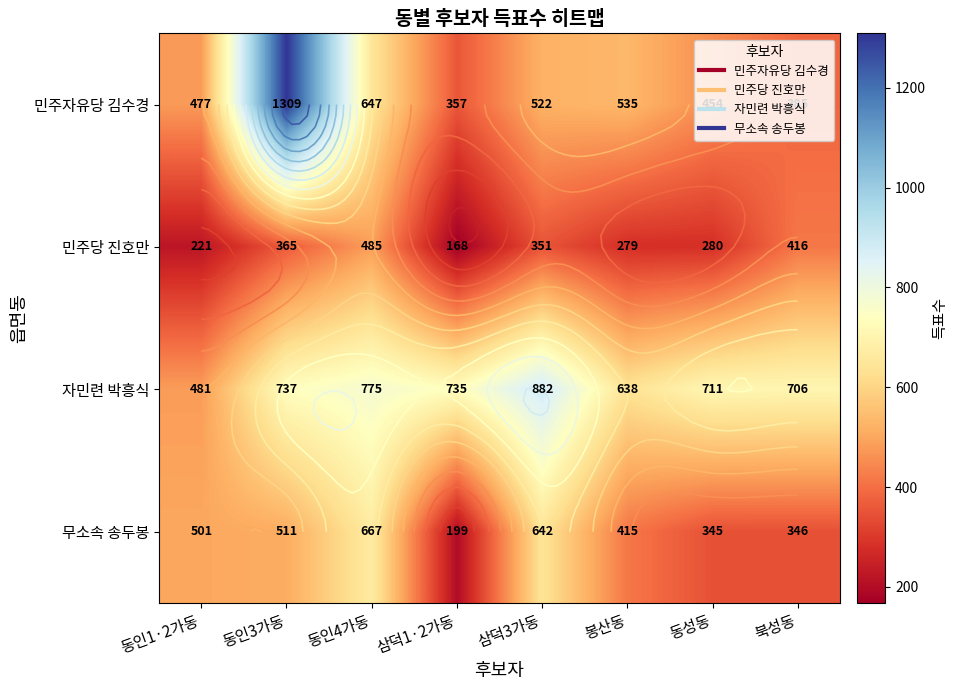

What is the difference between the highest and lowest values at 동인1·2가동?

280